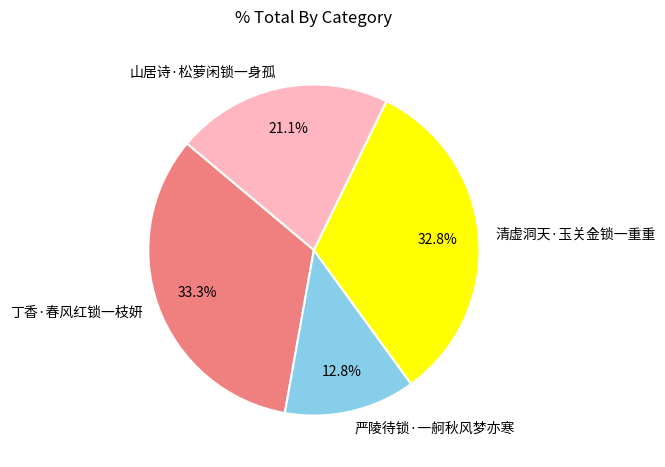

Which slice is the largest?

丁香·春风红锁一枝妍